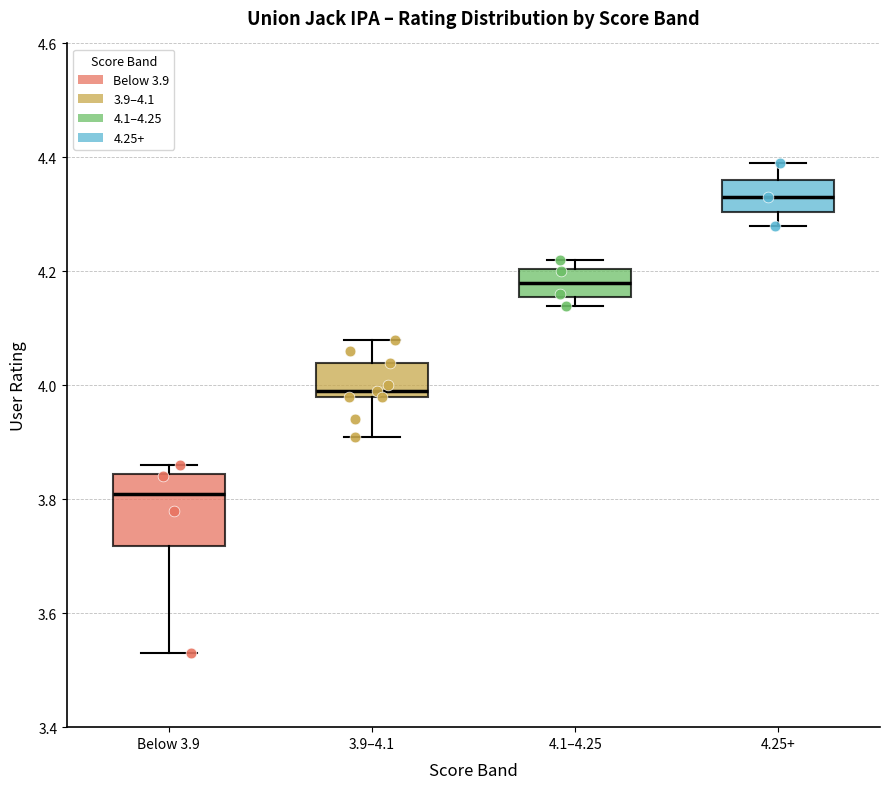

Reading left to right, read every box against the y-axis: the position of its median line, the range the box covers, and the ends of its whiskers. The values are not printed on the chart, so give them approximately, as read against the axis.

Below 3.9: median 3.82, box 3.72 to 3.84, whiskers 3.54 to 3.86
3.9–4.1: median 4.00, box 3.98 to 4.04, whiskers 3.92 to 4.08
4.1–4.25: median 4.18, box 4.16 to 4.20, whiskers 4.14 to 4.22
4.25+: median 4.34, box 4.30 to 4.36, whiskers 4.28 to 4.40